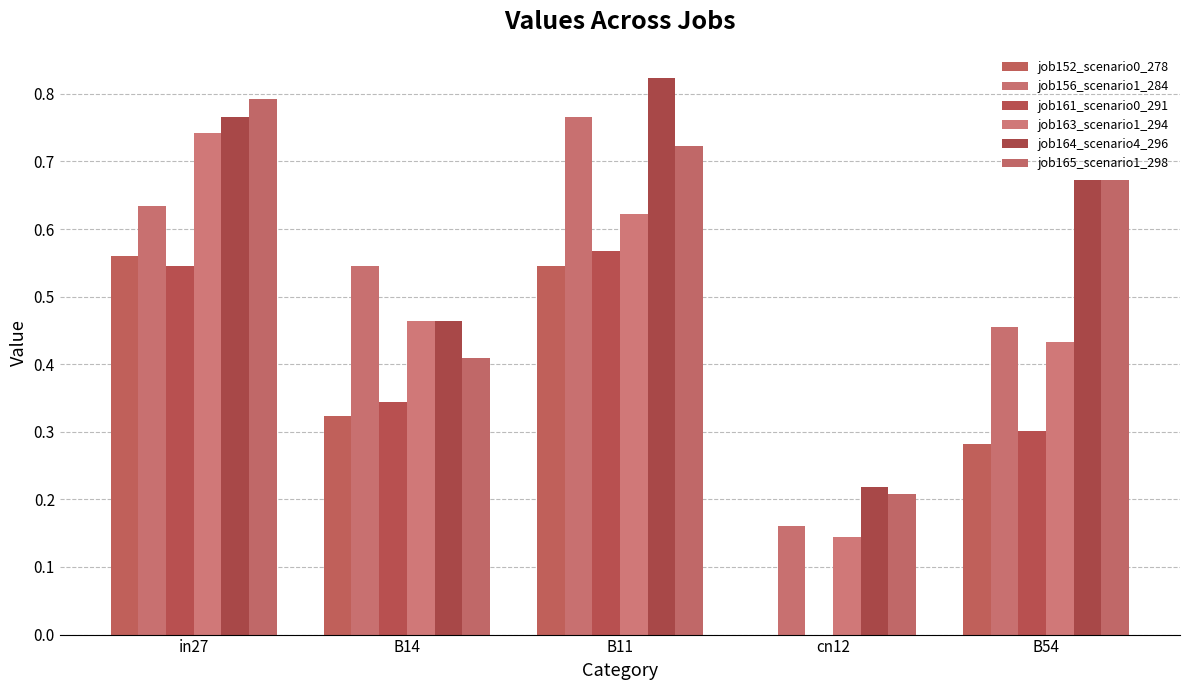

Reading left to right, list all the values displayed in this chart.

job152_scenario0_278: in27=0.6	B14=0.3	B11=0.5	cn12=0.0	B54=0.3
job156_scenario1_284: in27=0.6	B14=0.5	B11=0.8	cn12=0.2	B54=0.5
job161_scenario0_291: in27=0.5	B14=0.3	B11=0.6	cn12=0.0	B54=0.3
job163_scenario1_294: in27=0.7	B14=0.5	B11=0.6	cn12=0.1	B54=0.4
job164_scenario4_296: in27=0.8	B14=0.5	B11=0.8	cn12=0.2	B54=0.7
job165_scenario1_298: in27=0.8	B14=0.4	B11=0.7	cn12=0.2	B54=0.7